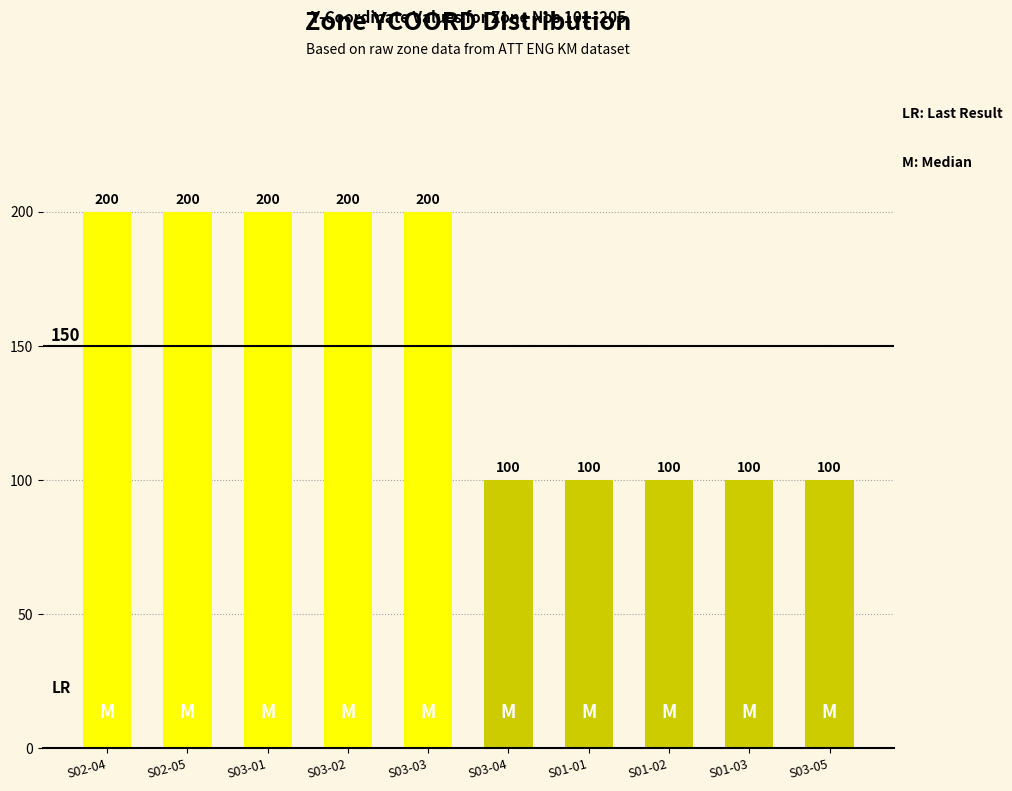

Approximately how many times larger is the value at S03-01 compared to S02-05?

1.0